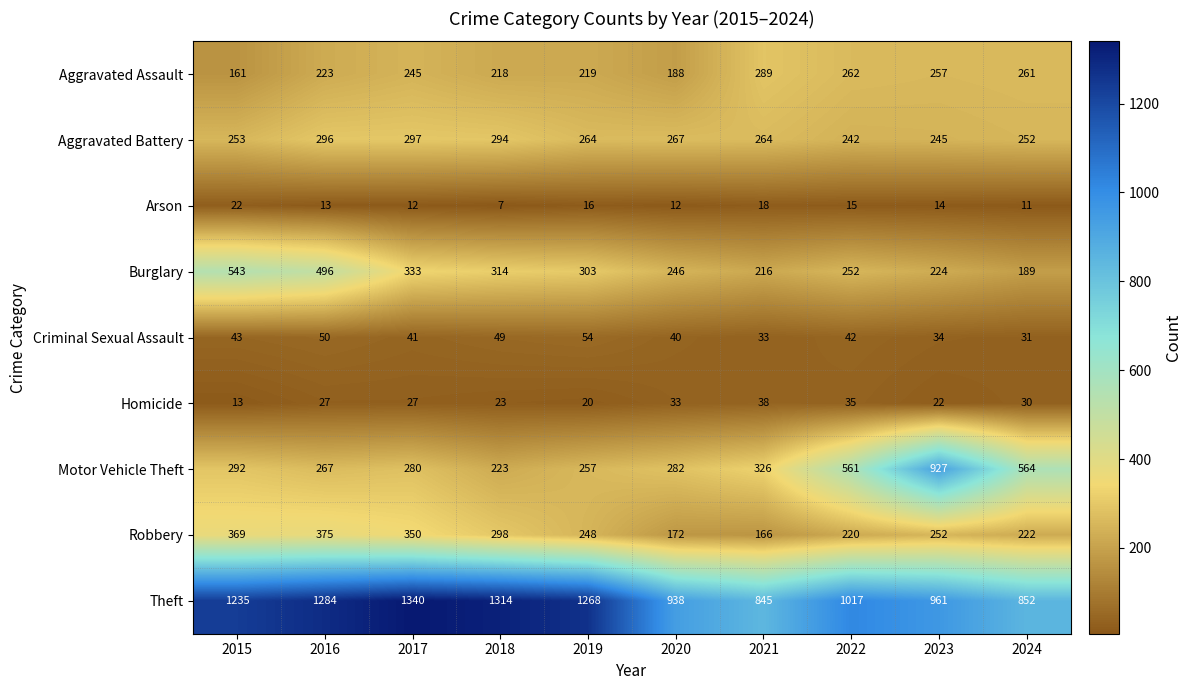

At which label is Criminal Sexual Assault closest to 42?

2022